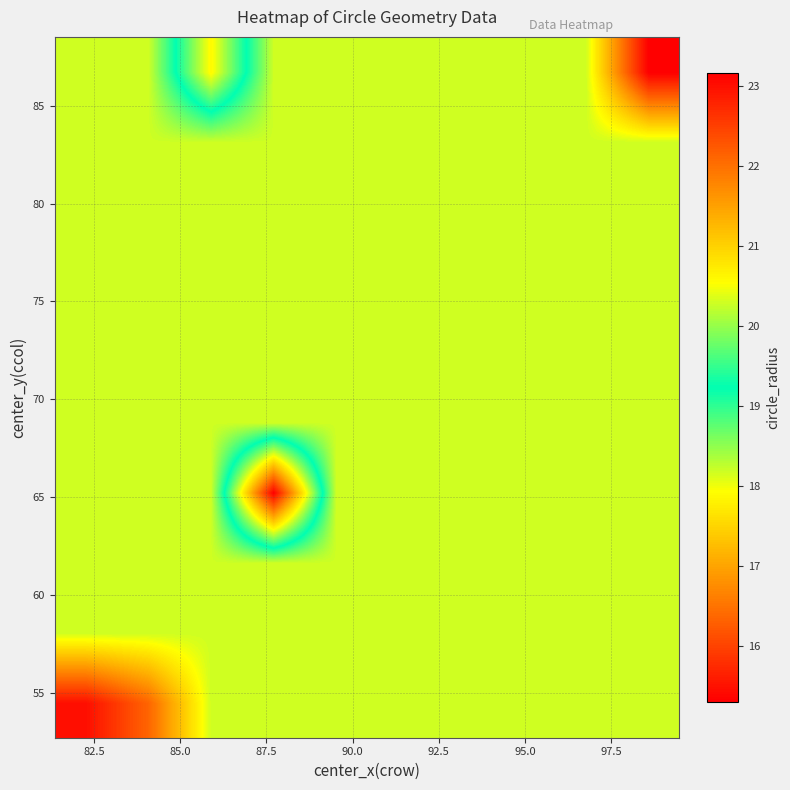

At how many categories does at least one series exceed 21?

3